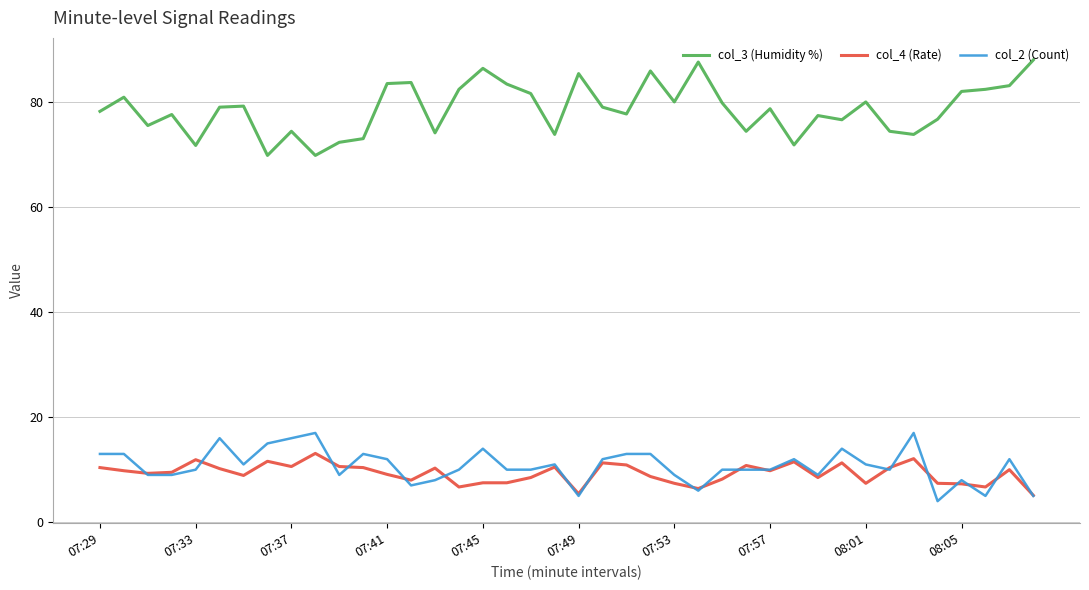

Which series has the largest range (max minus min)?

col_3 (Humidity %)